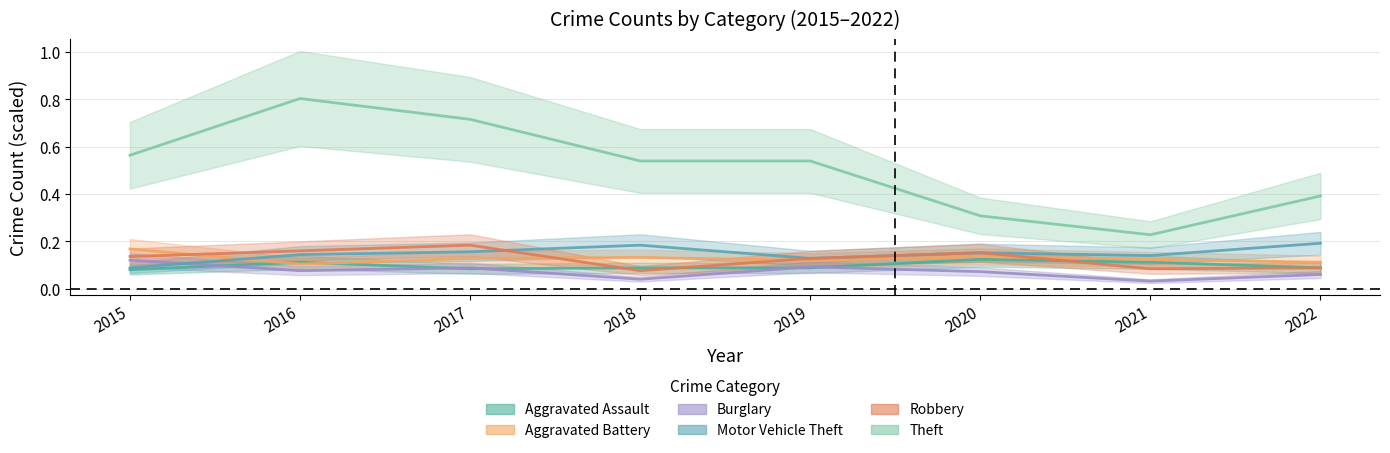

Count the number of data series in this chart.

6